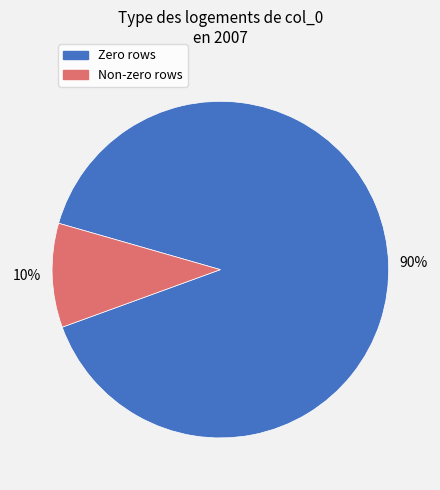

To the nearest percent, what is the difference between the largest and smallest slice percentages?

80%